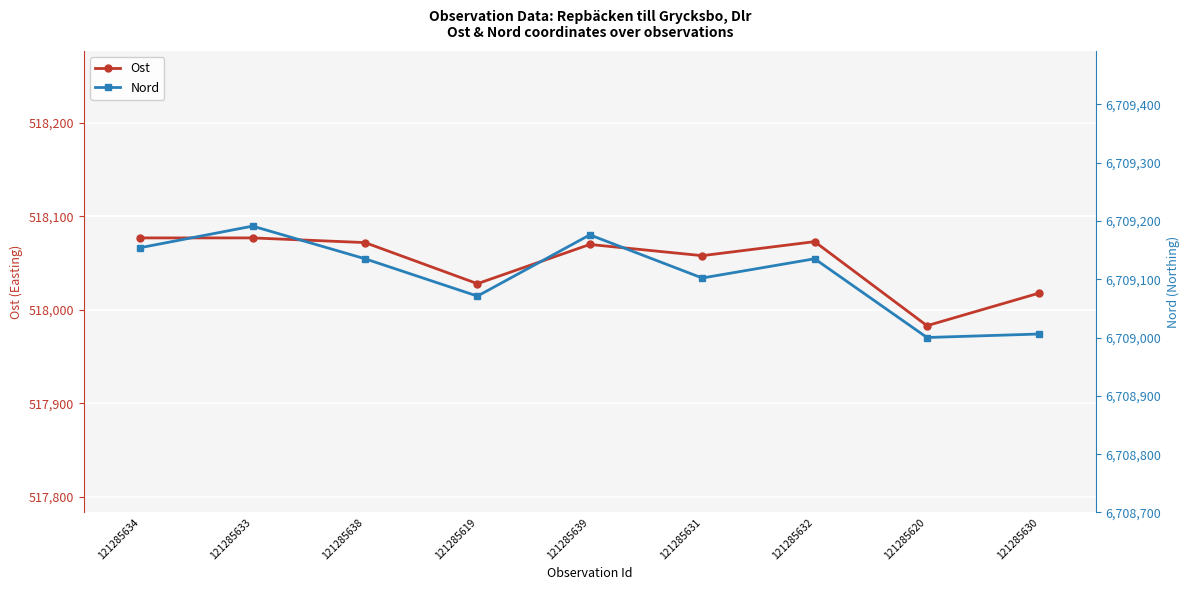

True or false: Ost has more than 2 points higher than both neighbors.

False